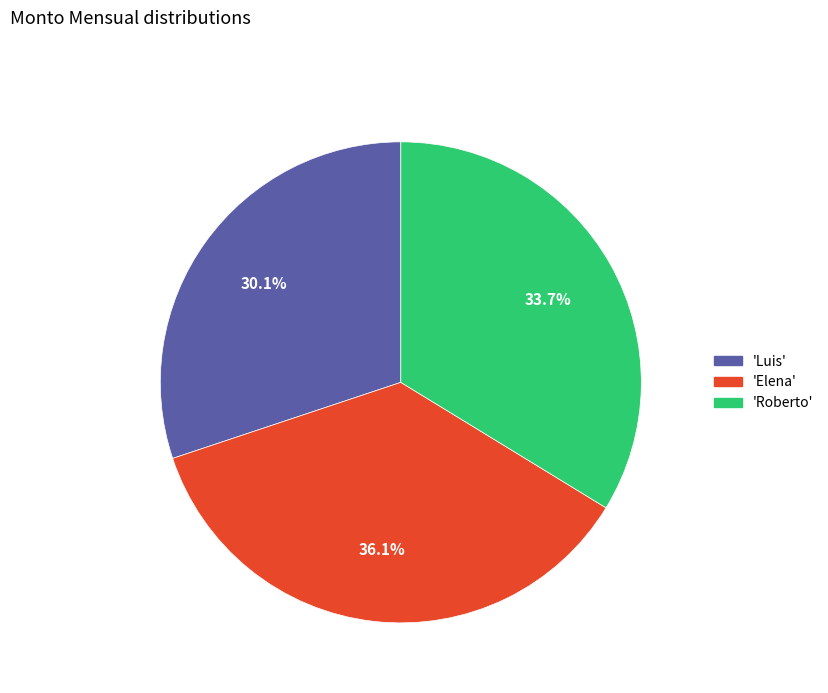

Is there a majority slice in this chart?

No